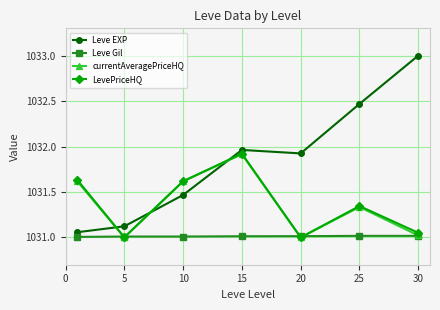

True or false: LevePriceHQ has more than 1 interior local peaks.

True